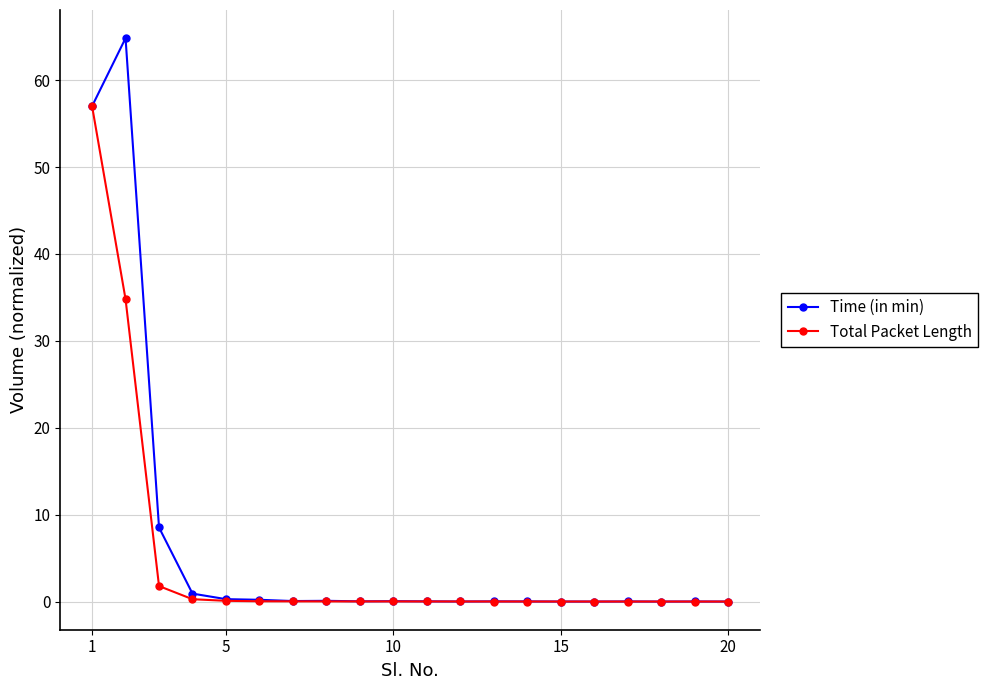

What is the highest value of the Time (in min) series?

64.8